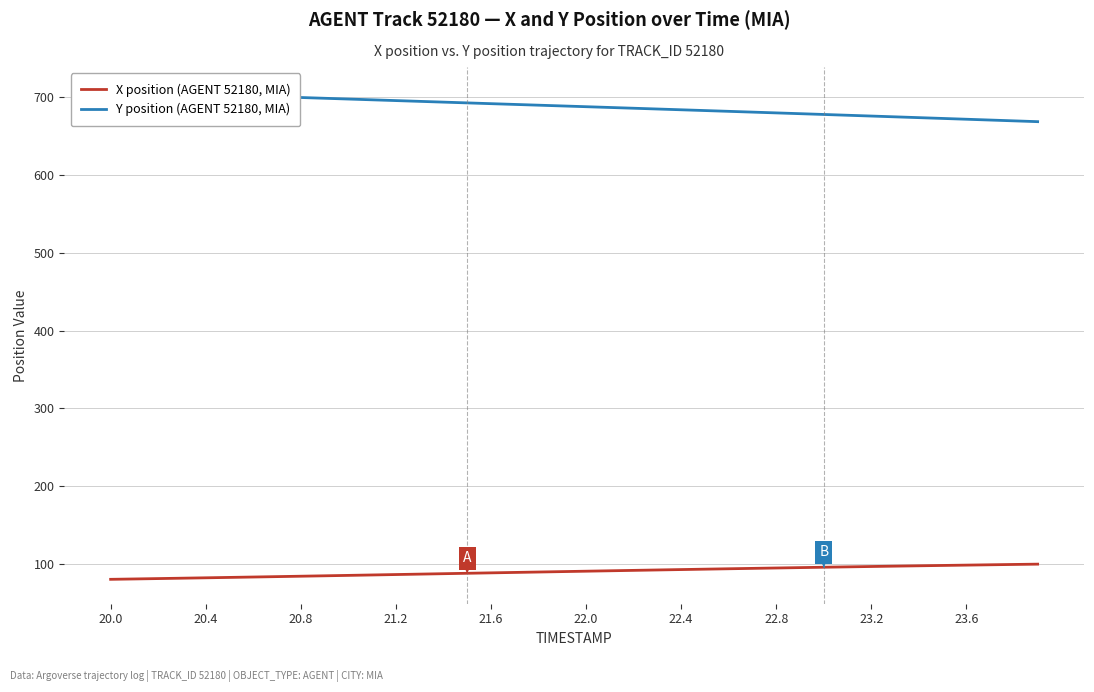

What is the highest value of the X position (AGENT 52180, MIA) series?

99.9